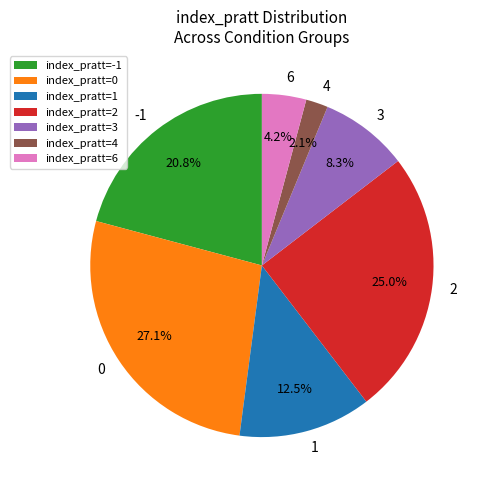

Rank the categories by value from highest to lowest.

index_pratt=0, index_pratt=2, index_pratt=-1, index_pratt=1, index_pratt=3, index_pratt=6, index_pratt=4